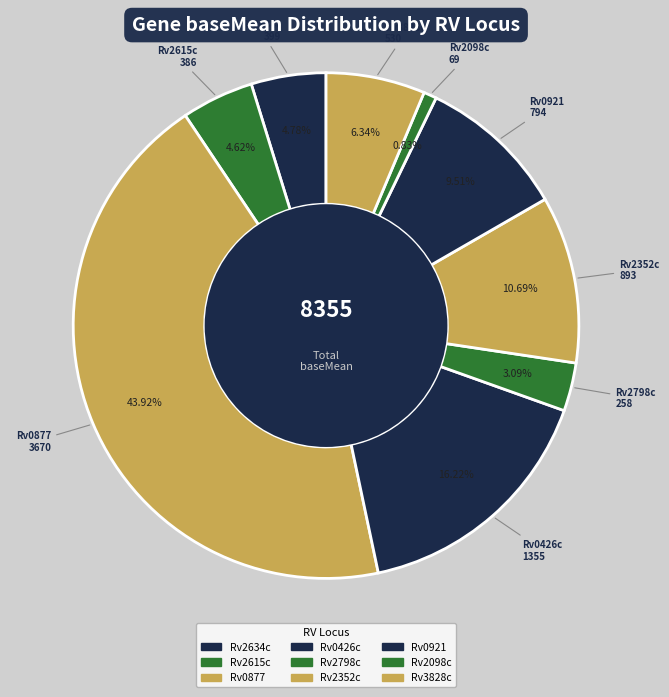

How many slices are in this pie chart?

9